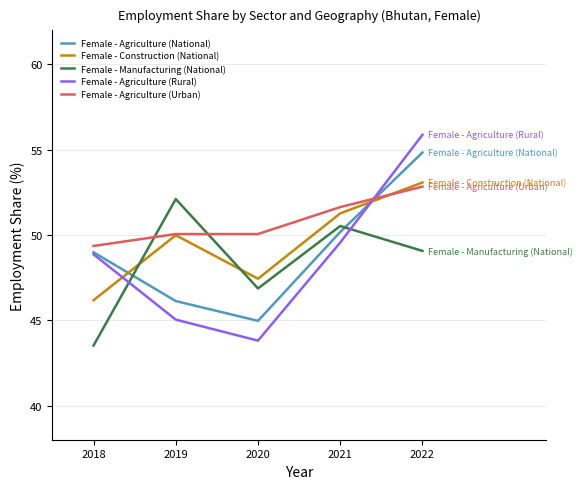

What is the sum of the Female - Agriculture (Rural) values at 2019 and 2018?

93.9